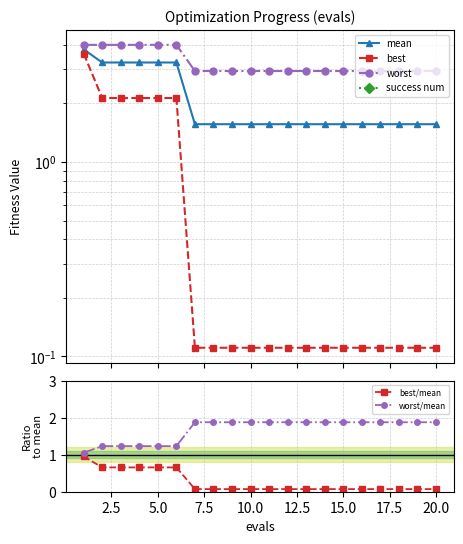

What is the lowest value of the mean series?

1.6